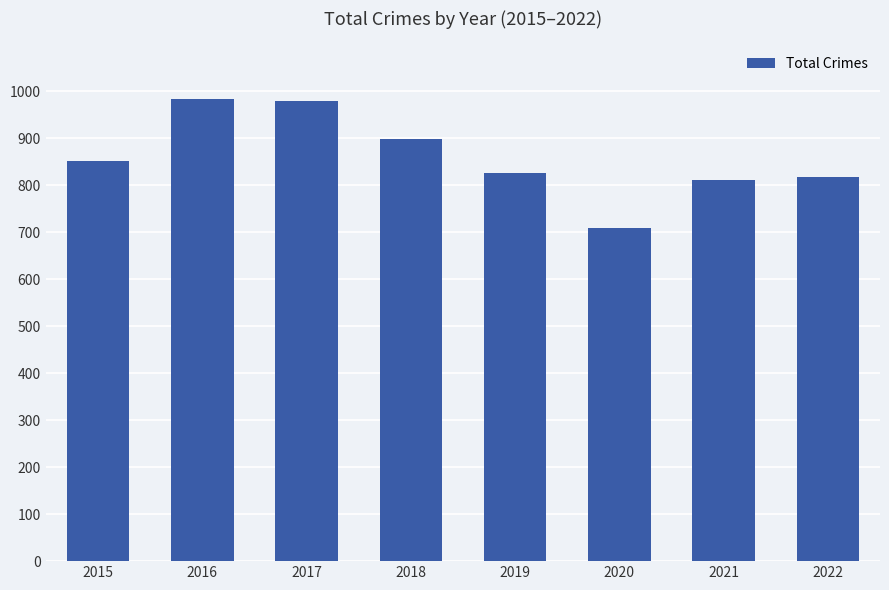

Is it true that the value at 2021 is 411?

False